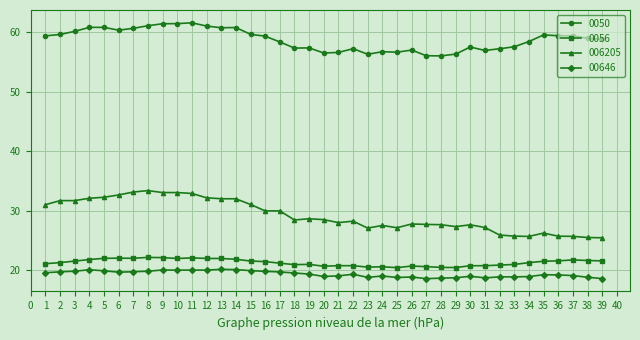

Which series has the largest range (max minus min)?

006205